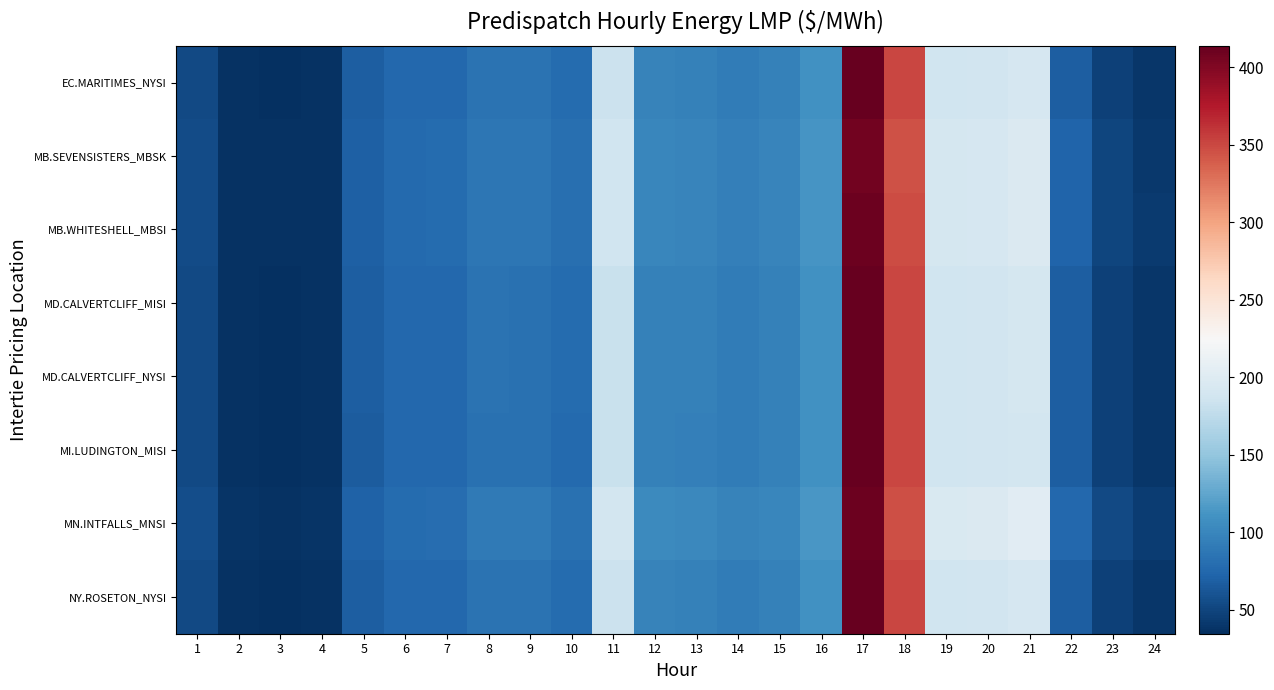

Which series has the widest spread of values?

EC.MARITIMES_NYSI